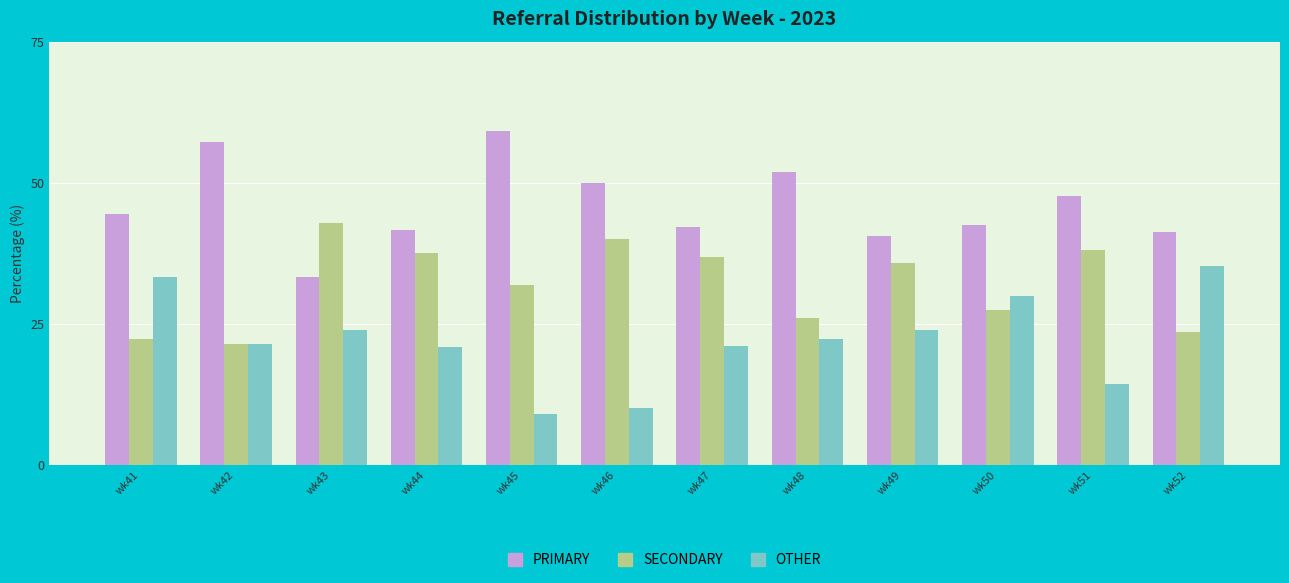

Is it true that SECONDARY equals 38.0 at wk42?

False